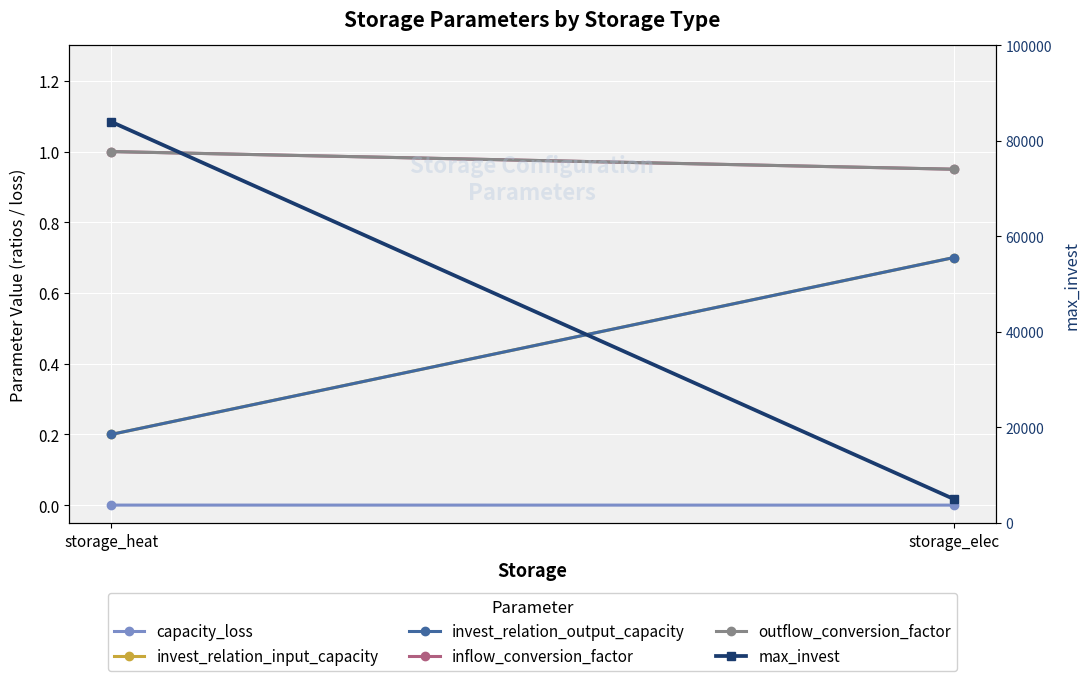

Which series has the largest range (max minus min)?

max_invest